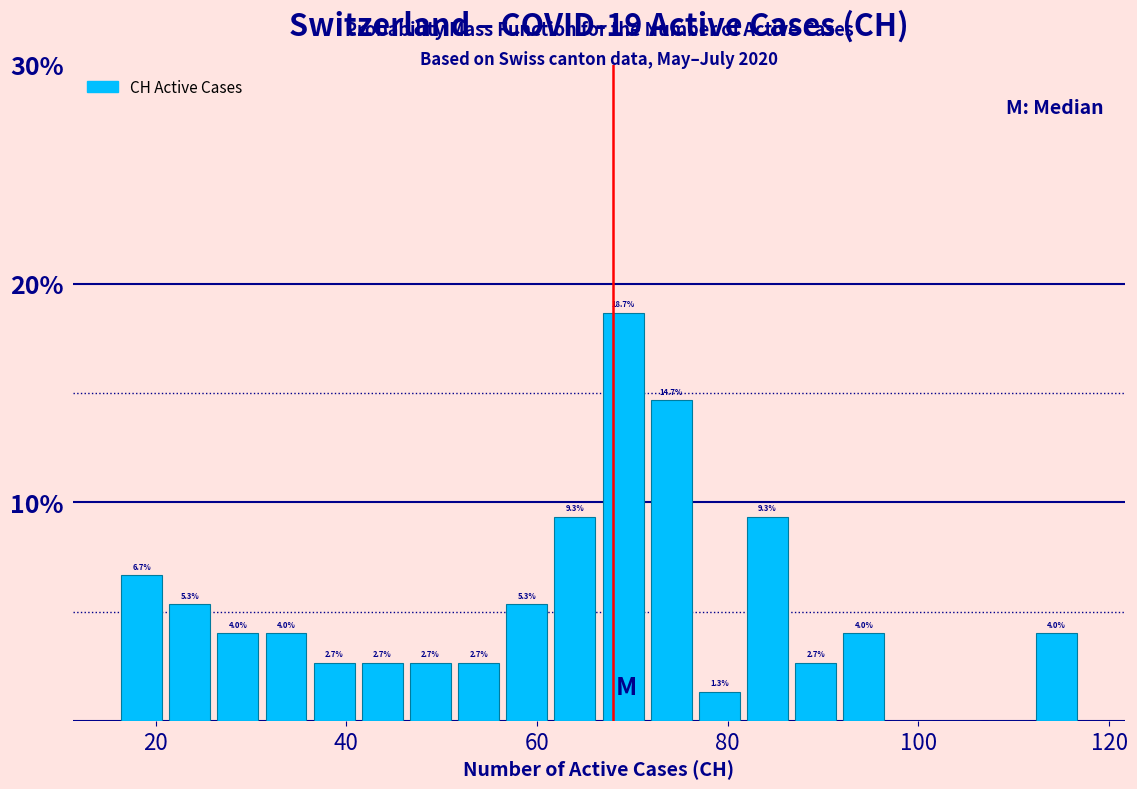

Around what value on the x-axis is the tallest bar? Give the approximate position of its centre, as read against the axis.

70